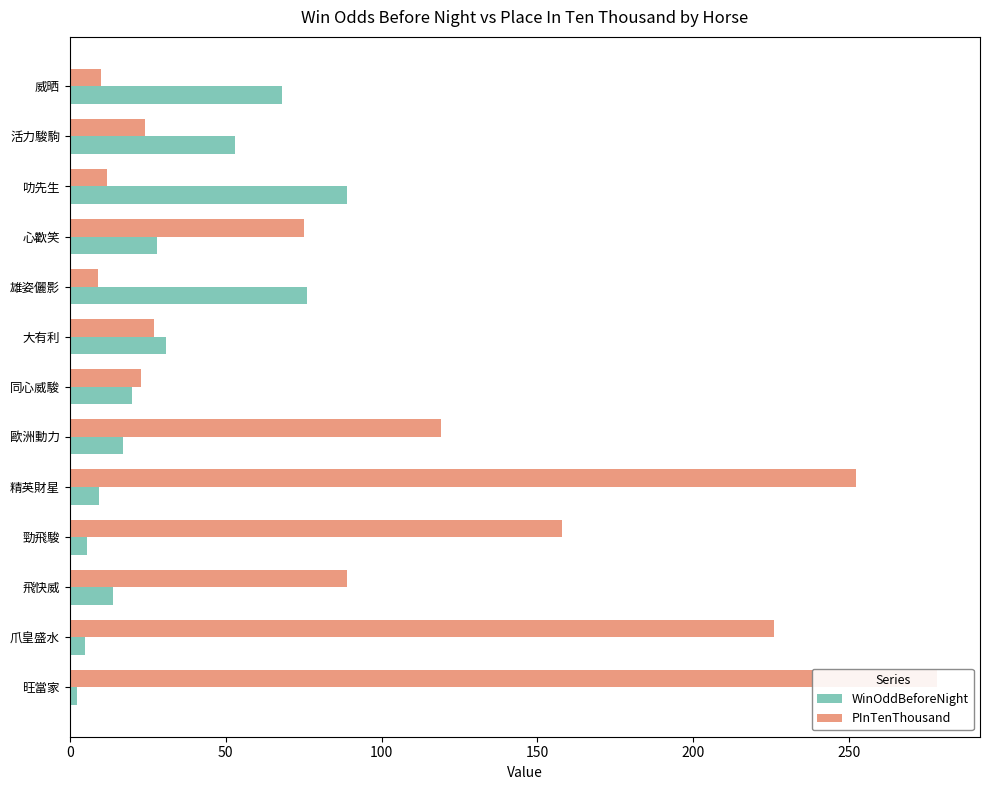

How many bars are there in each group?

2